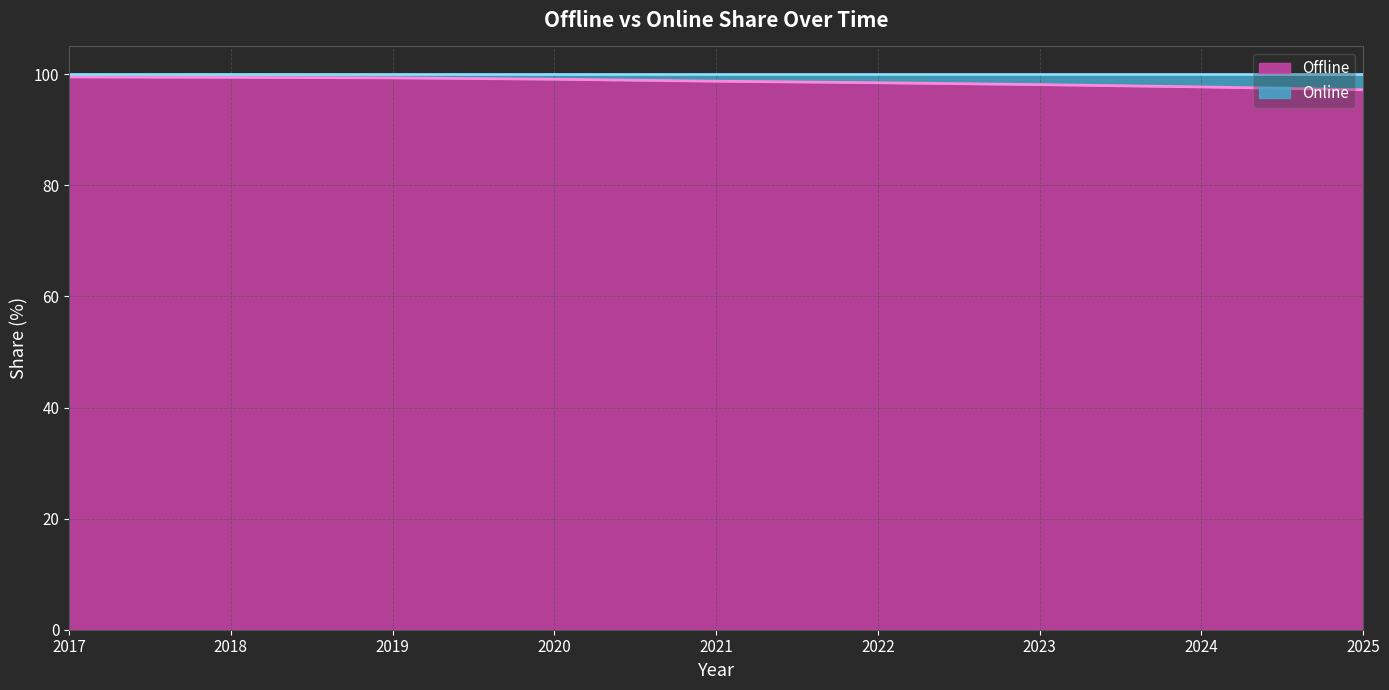

Reading right to left, transcribe all the data shown in this chart.

2025=97.2	2024=97.7	2023=98.1	2022=98.5	2021=98.7	2020=99.1	2019=99.3	2018=99.4	2017=99.5